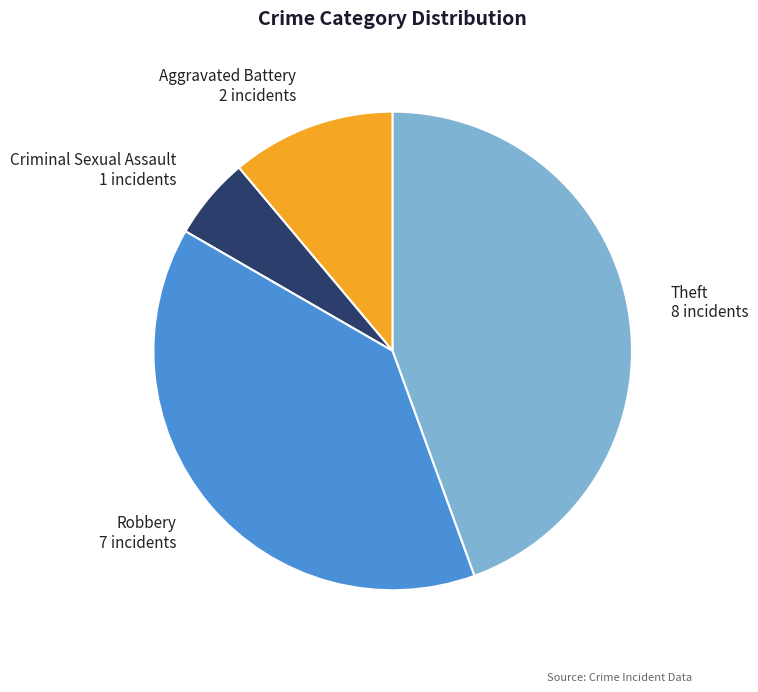

Between Criminal Sexual Assault and Robbery, which is larger?

Robbery